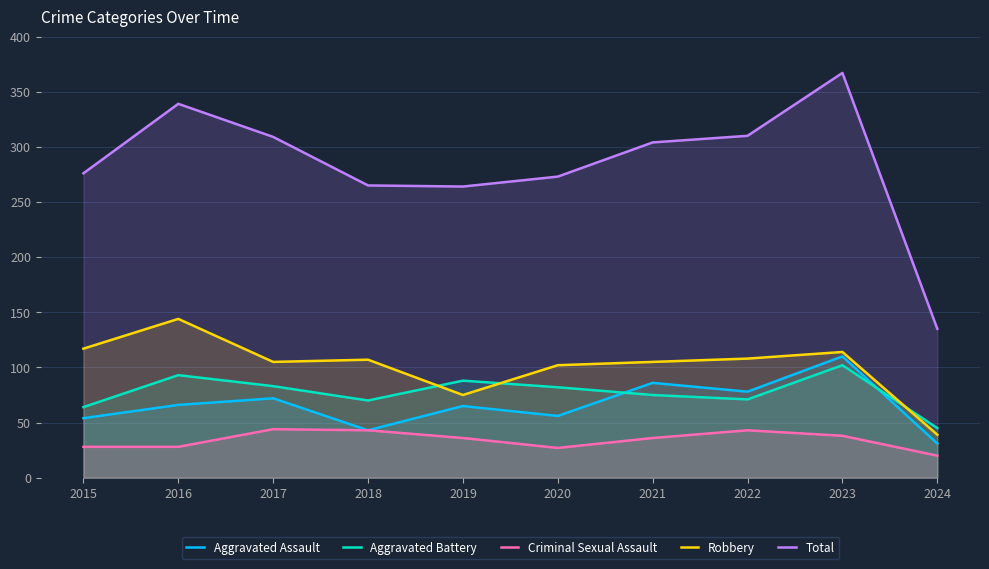

Read the Robbery value at 2019, to the nearest 10.

80